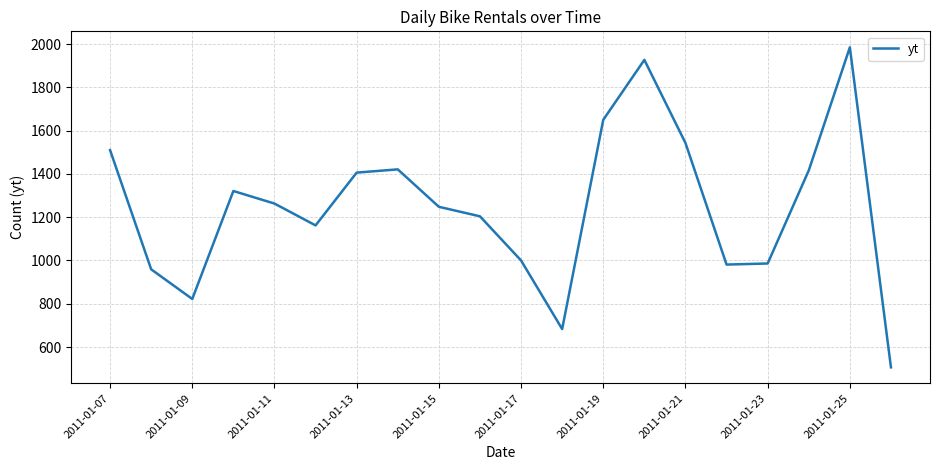

What is the difference between the maximum and minimum values?

1479